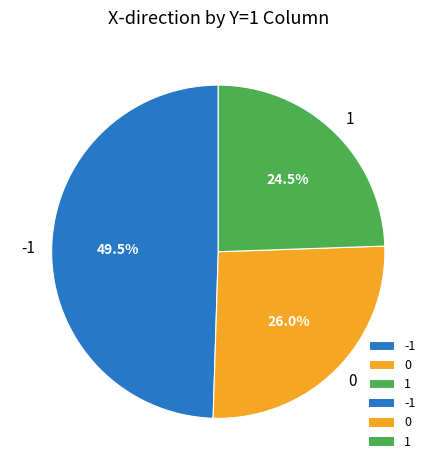

To the nearest percent, what portion does 0 represent?

26%